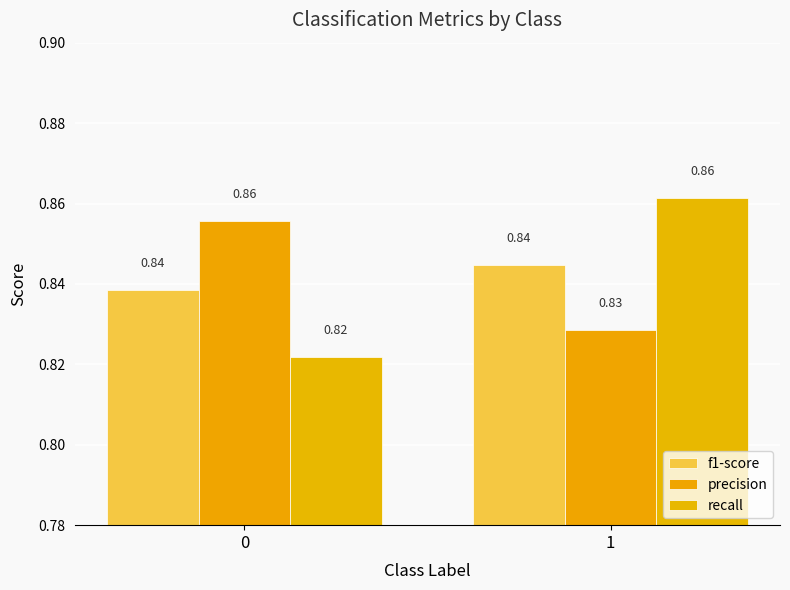

How many categories are shown in the chart?

2